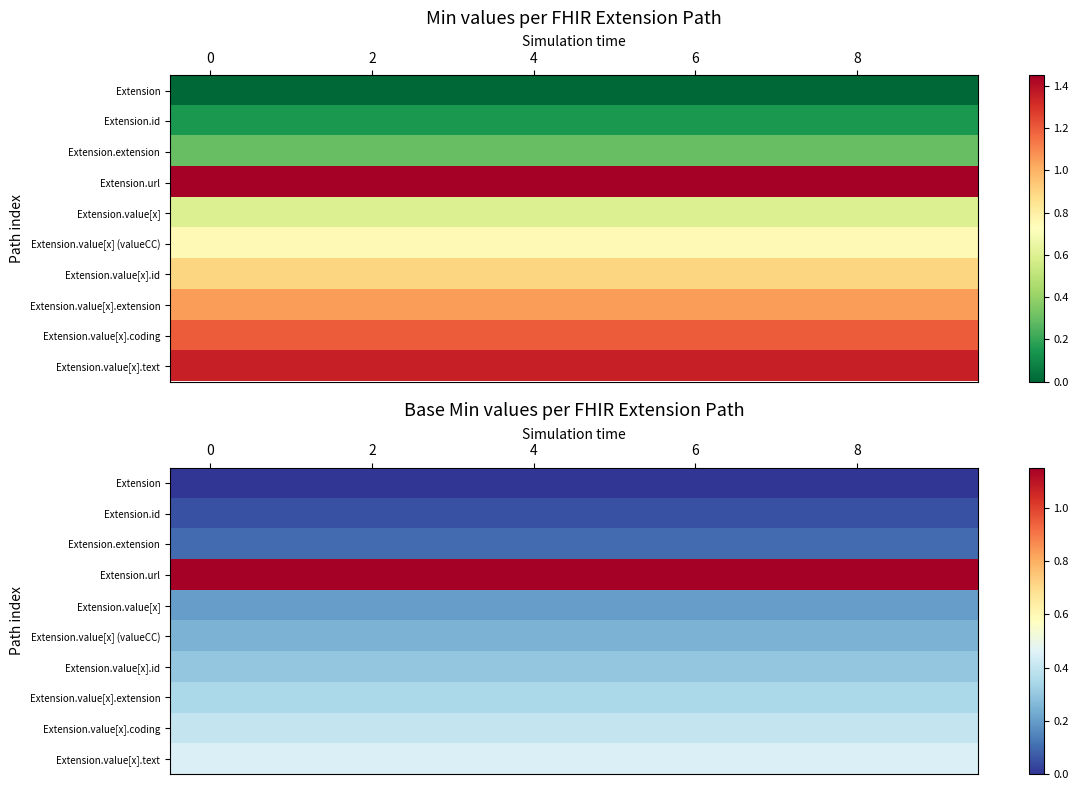

Which has a higher value, 7 or 9?

7